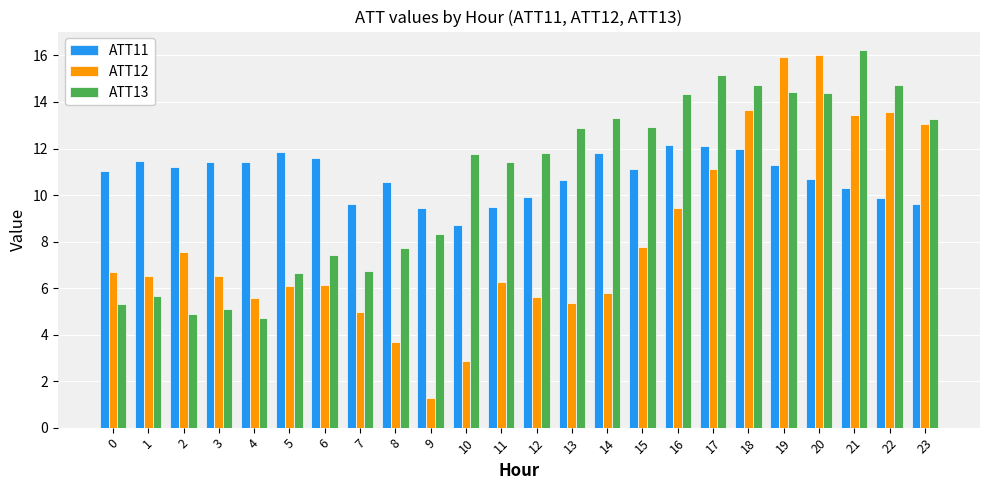

At which label is ATT13 closest to 10?

11